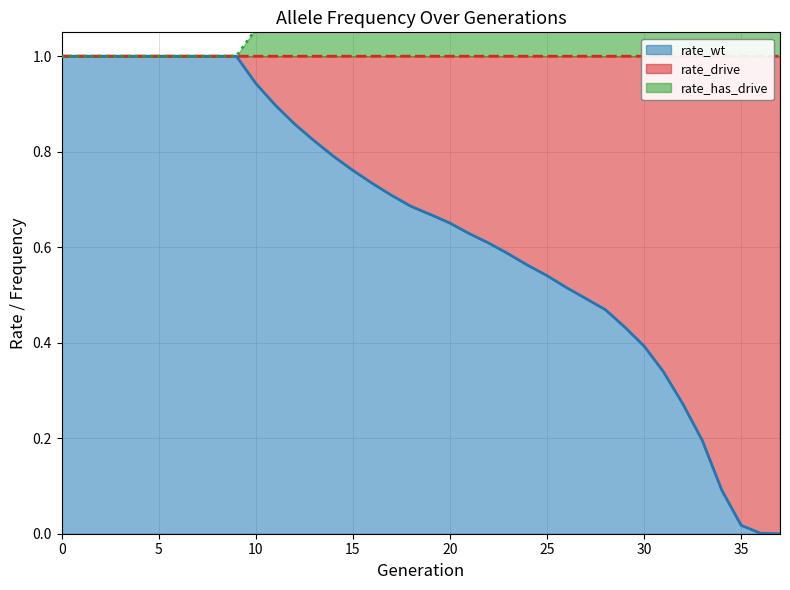

Is it true that rate_wt equals 0.6 at 30?

False